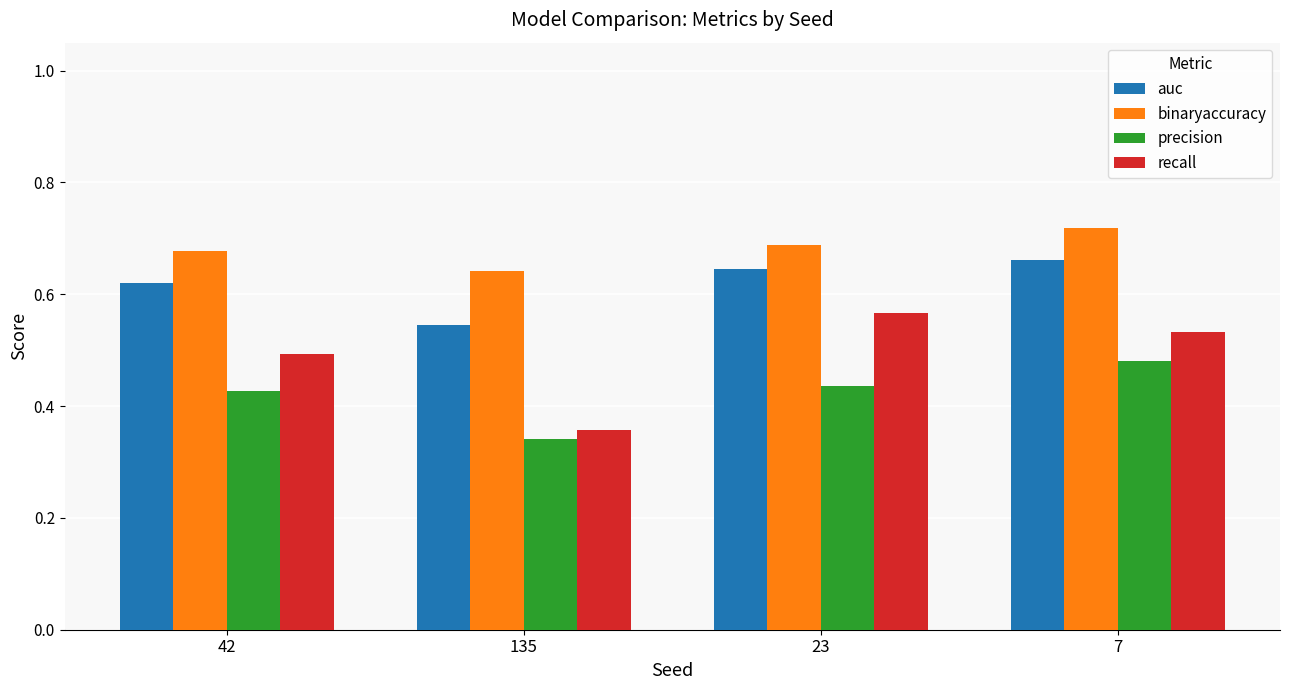

What is the label of the 2nd bar from the left?

135